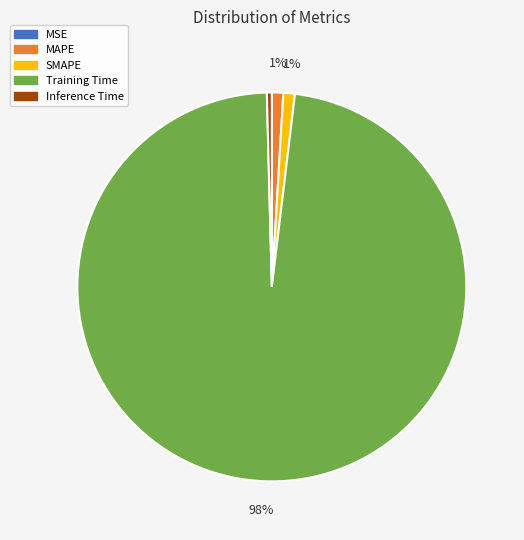

Combined, do MAPE and Inference Time account for over 50%?

No